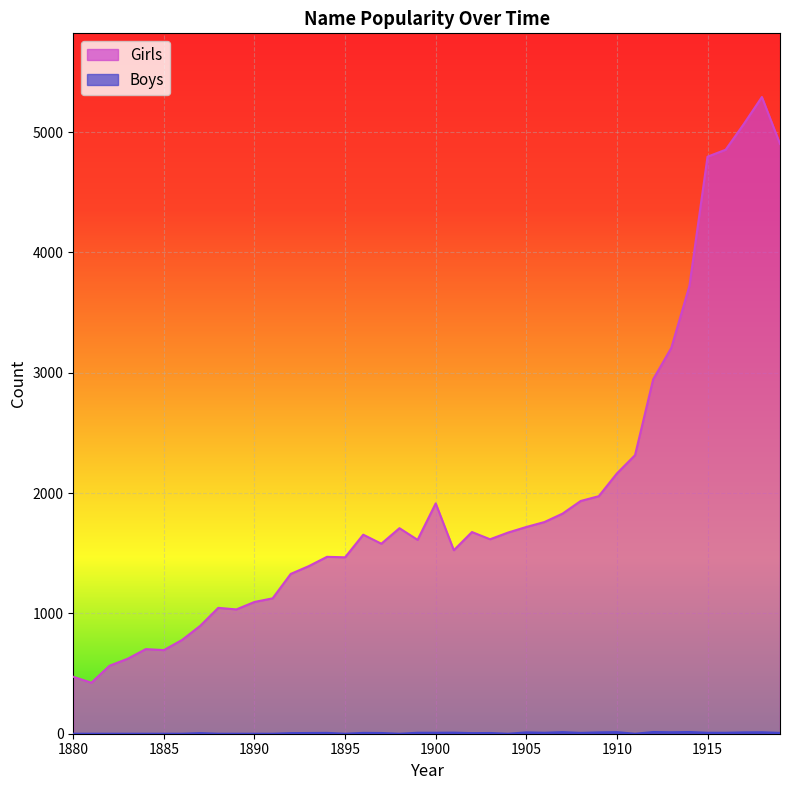

At which label is Boys closest to 7?

1894